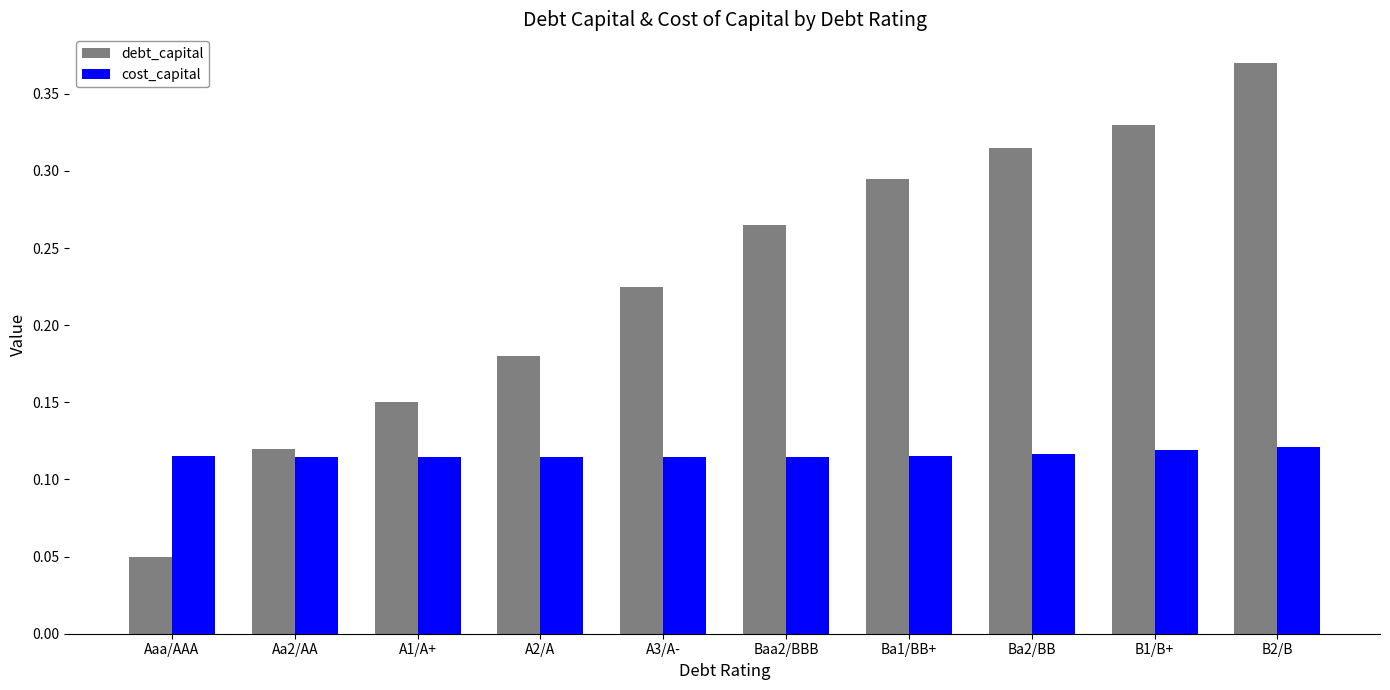

List the series in order of their peak value, highest first.

debt_capital, cost_capital